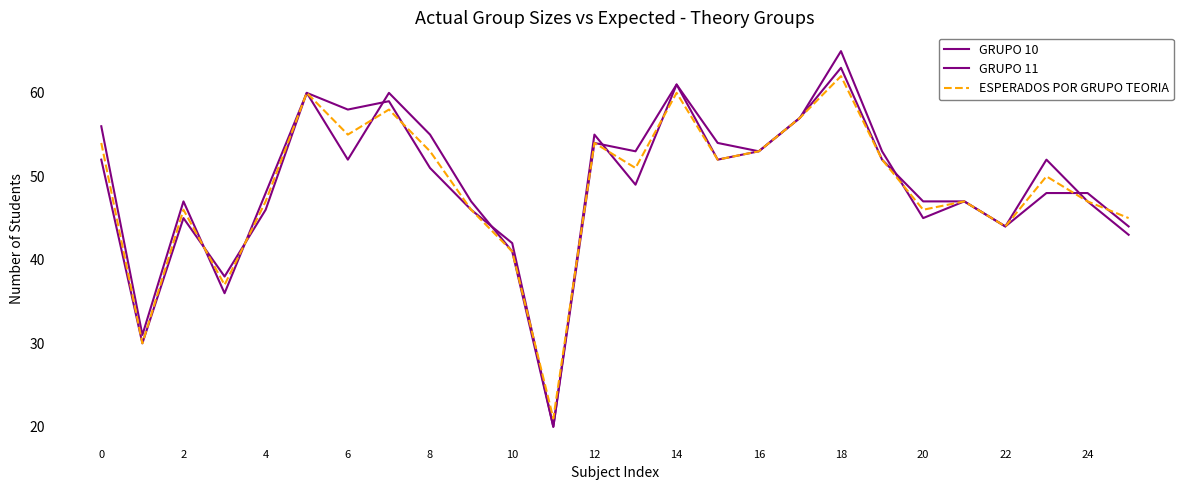

What is the highest value of the GRUPO 10 series?

63